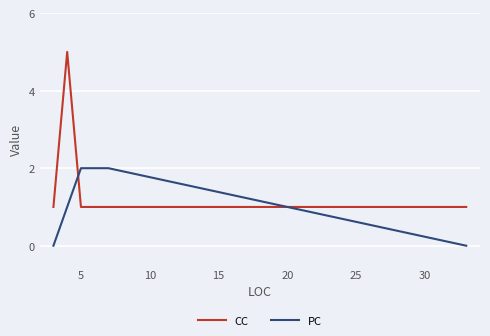

Rank the series by their average value, from highest to lowest.

CC, PC